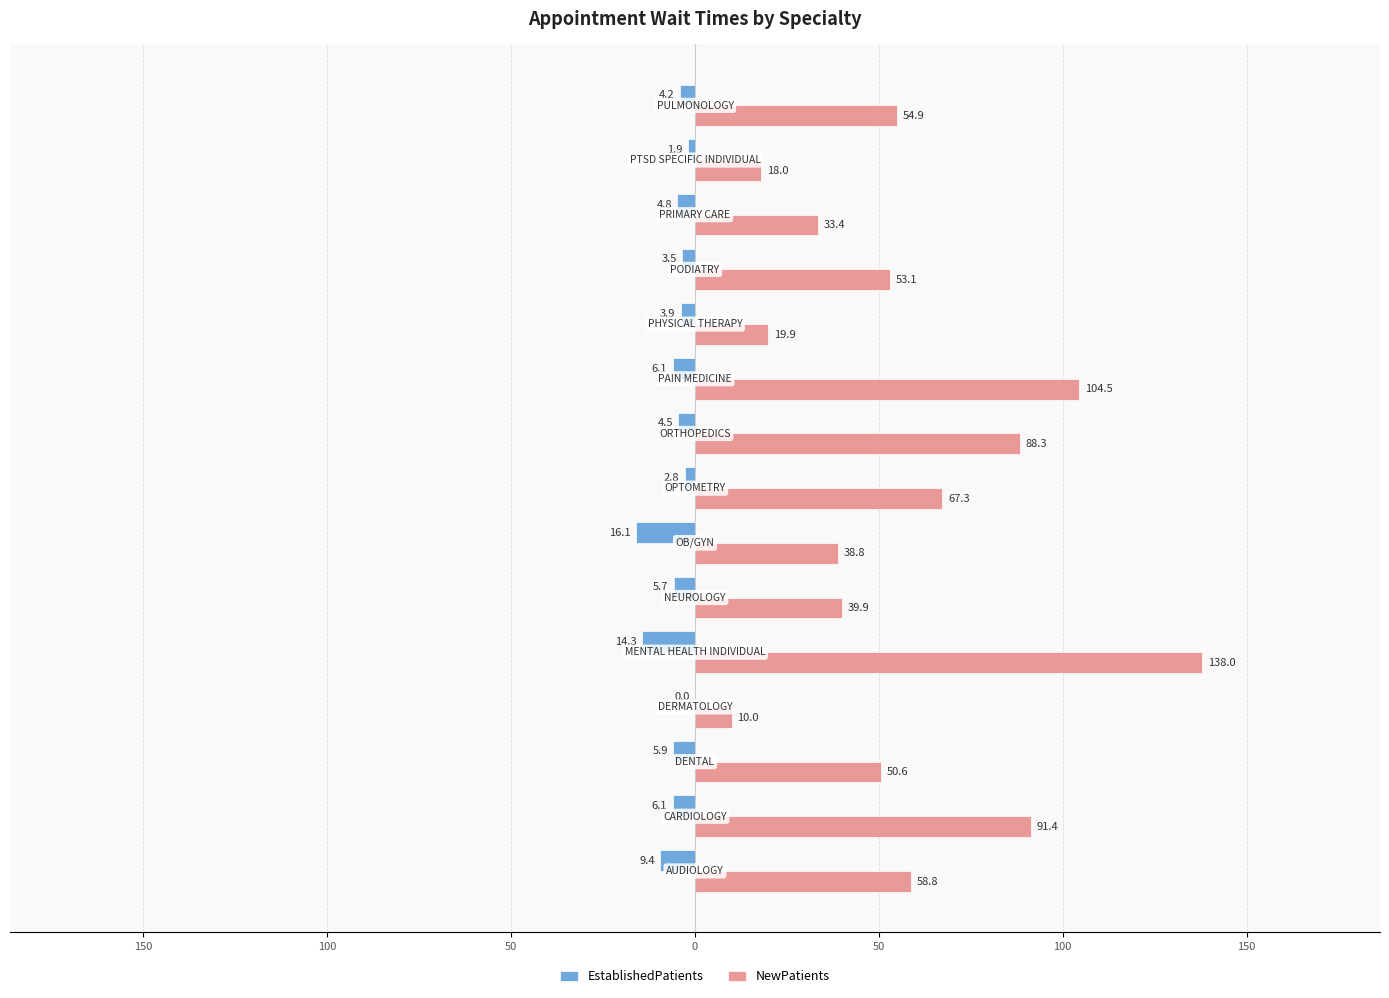

What are all the series names shown in the legend?

EstablishedPatients, NewPatients